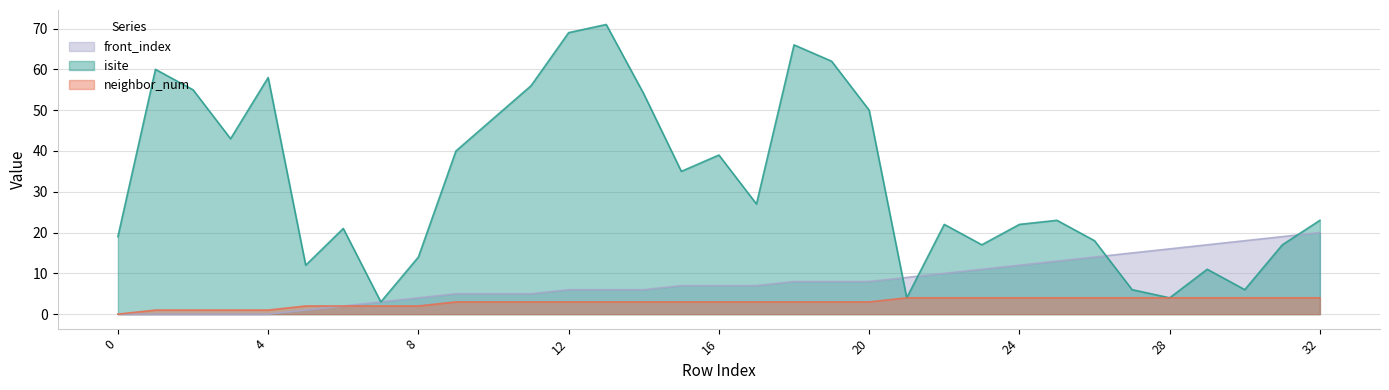

At how many categories does at least one series exceed 48?

10